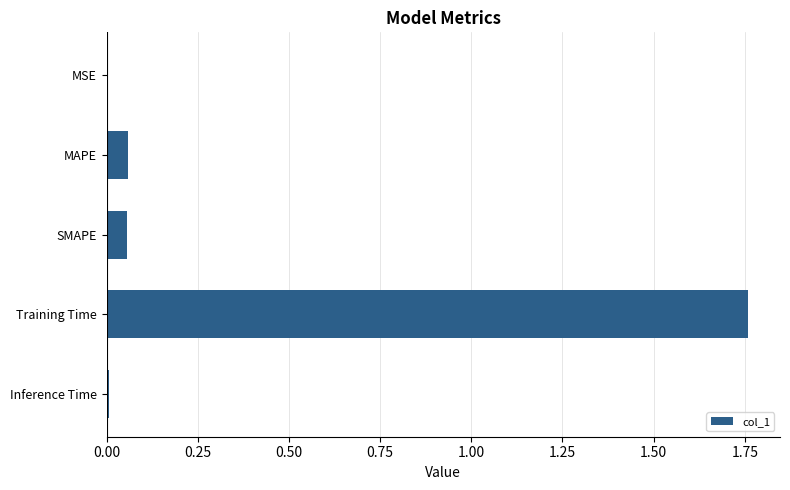

Which has a higher value, MAPE or Inference Time?

MAPE